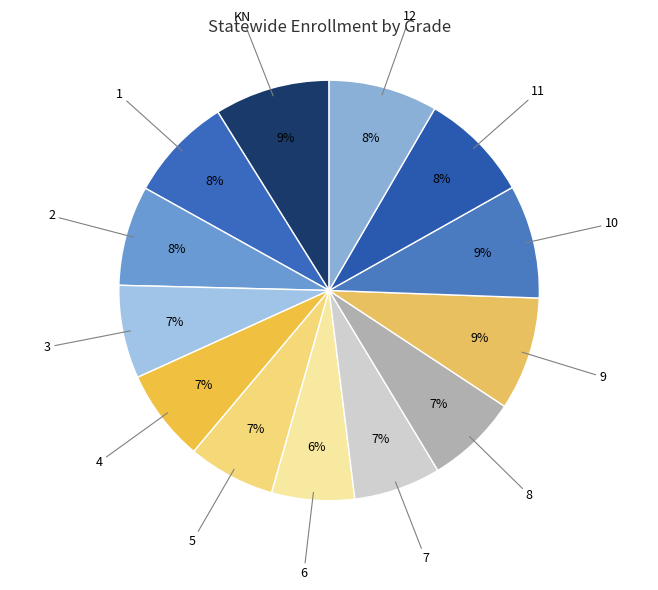

Count the number of slices in the pie.

13